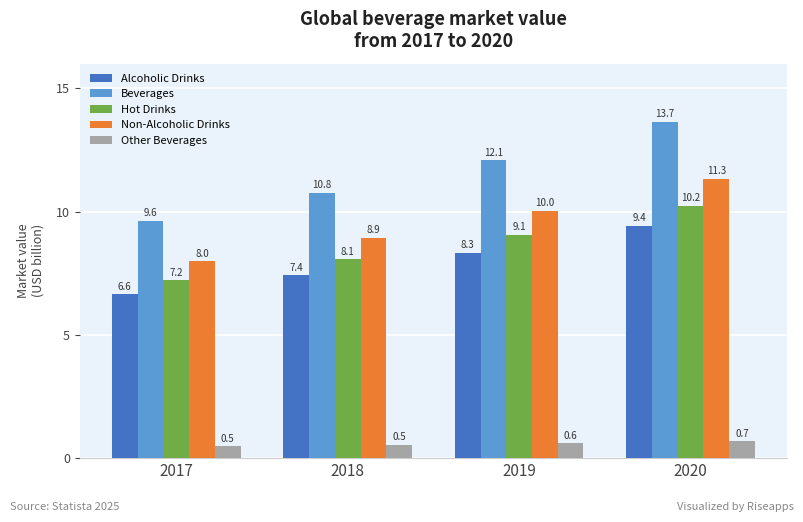

What are all the series names shown in the legend?

Alcoholic Drinks, Beverages, Hot Drinks, Non-Alcoholic Drinks, Other Beverages